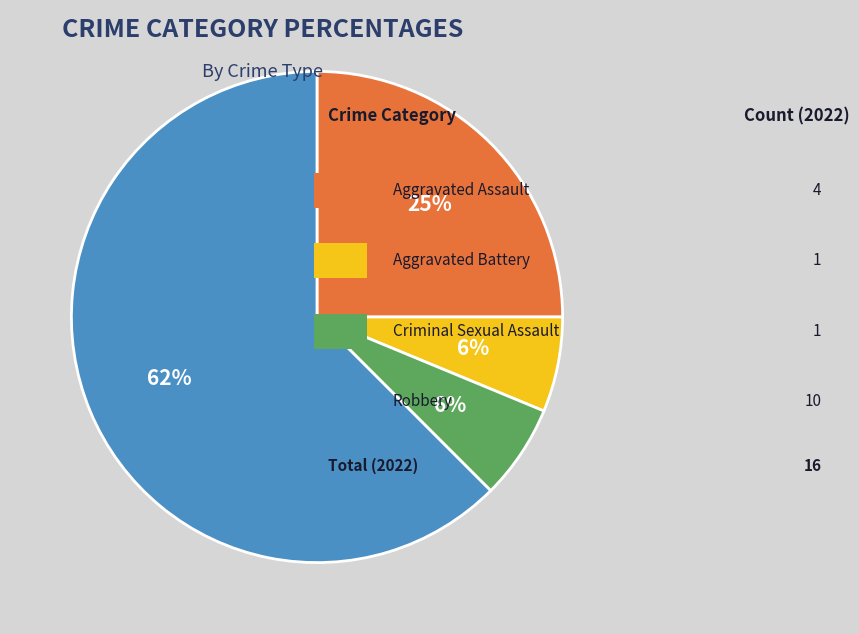

Is there a majority slice in this chart?

Yes